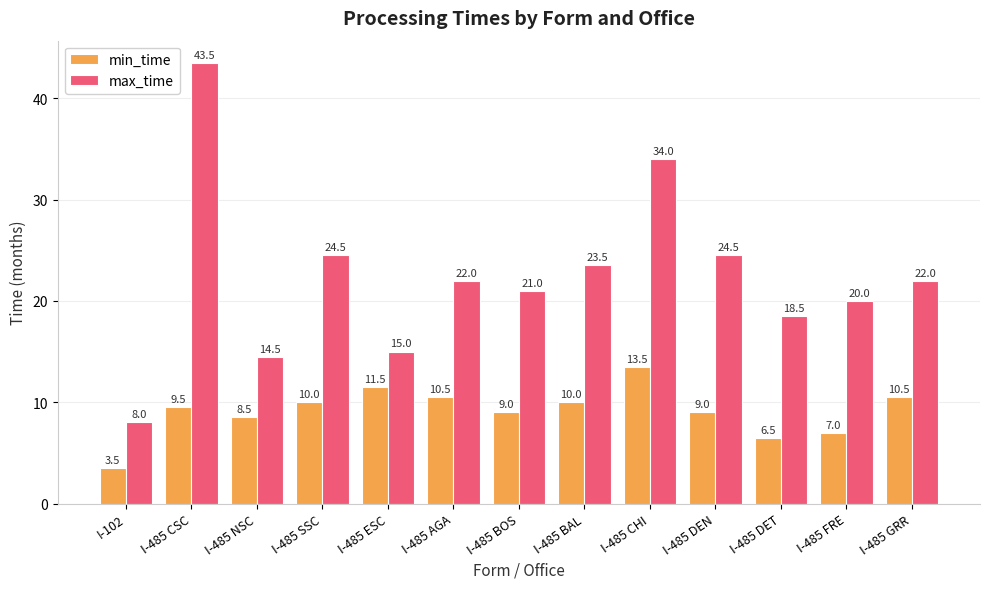

Rank the series at I-485 DET from highest to lowest value.

max_time, min_time